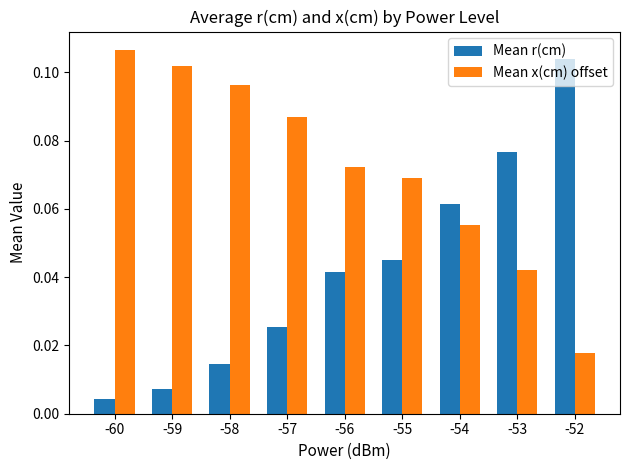

What is the sum of all Mean r(cm) values?

0.4